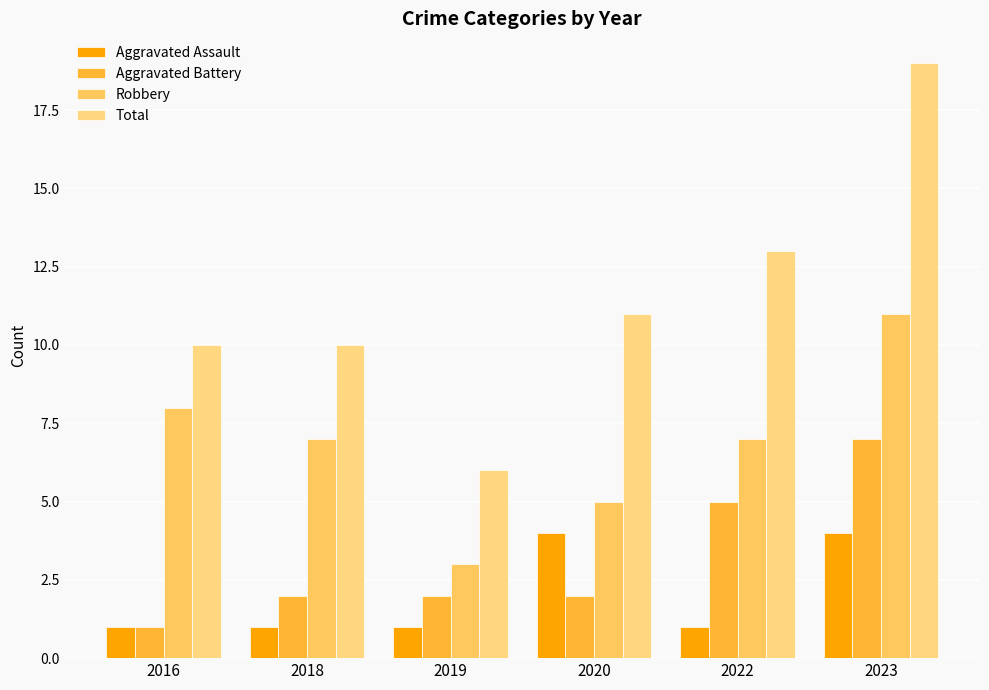

What are all the series names shown in the legend?

Aggravated Assault, Aggravated Battery, Robbery, Total